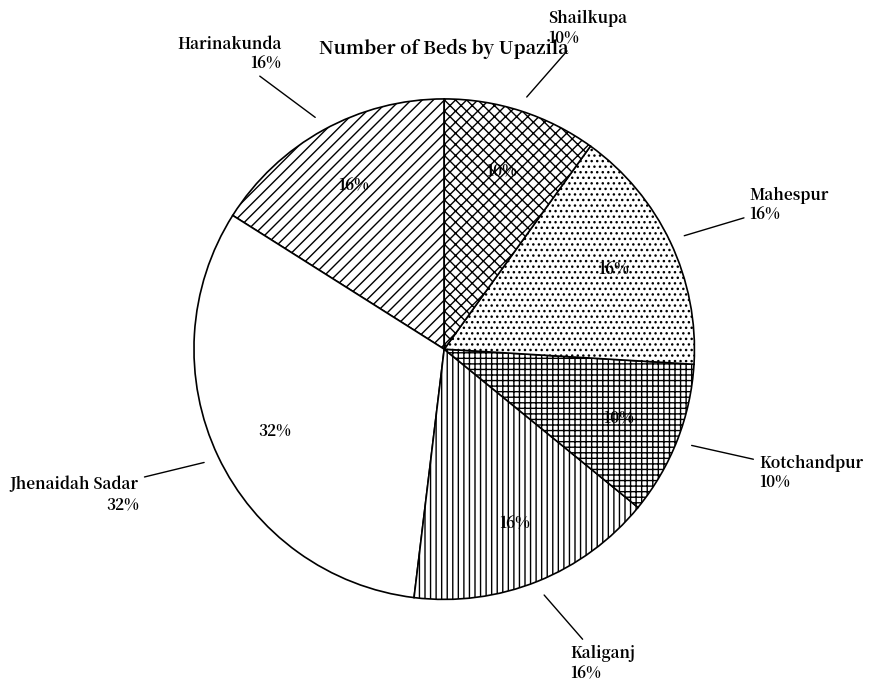

Does any single category account for the majority?

No